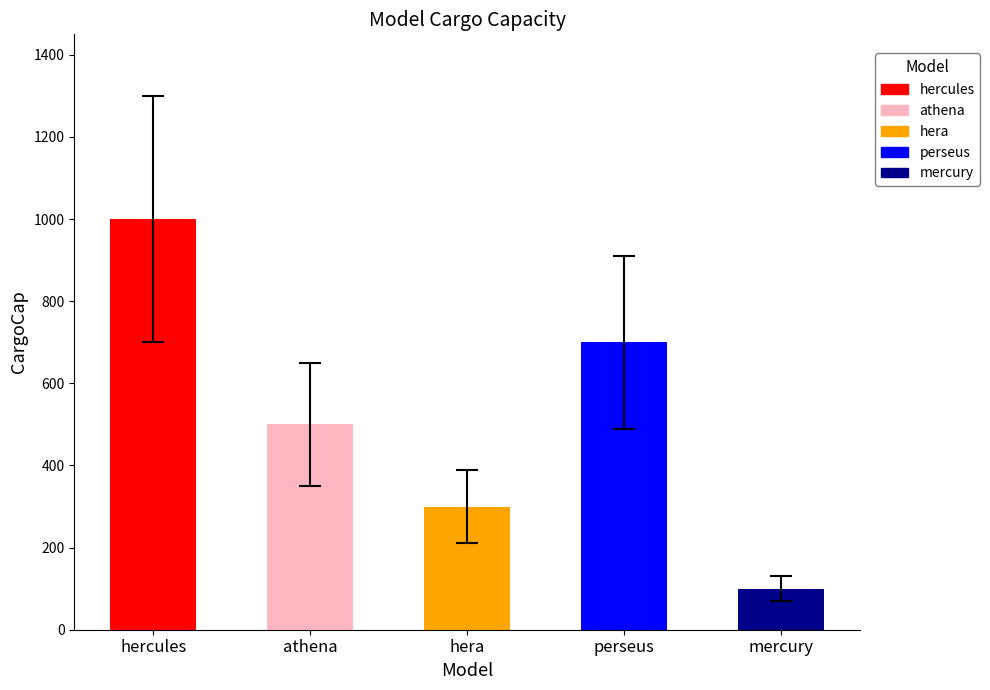

Are the bars horizontal?

No